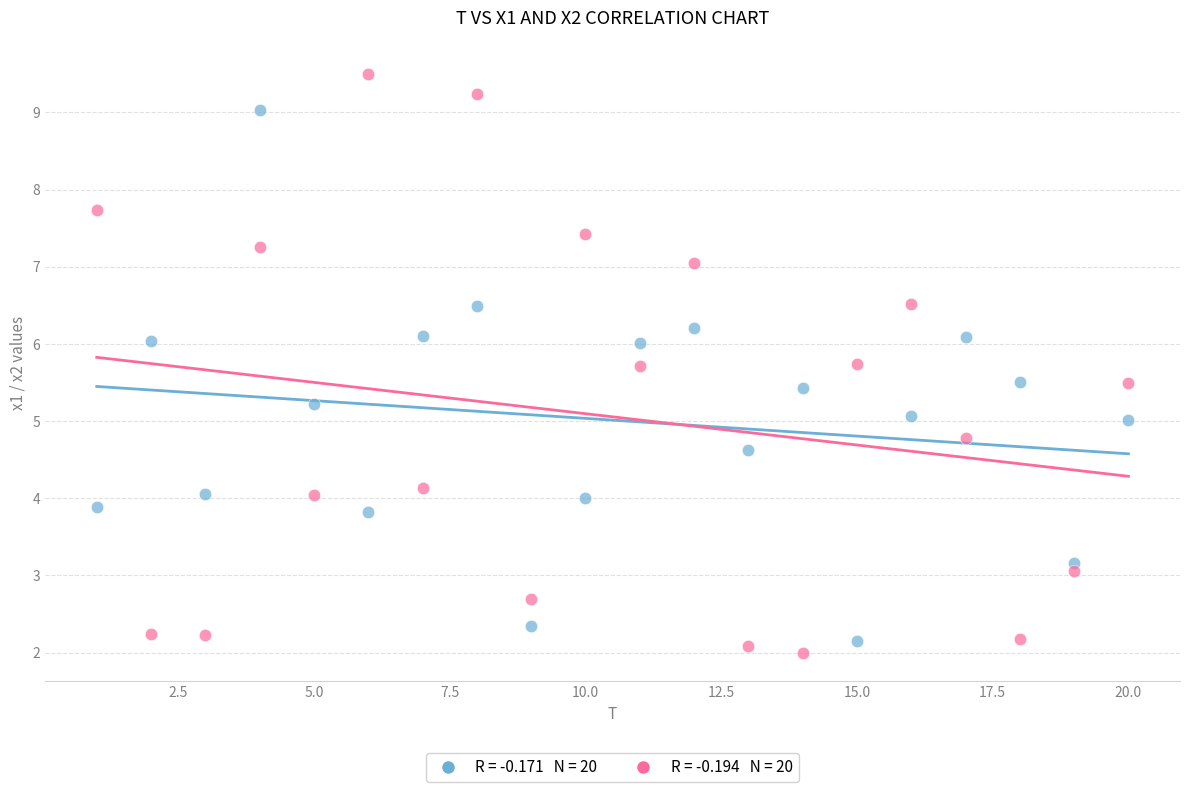

Across all data points, what is the range of X values (max minus min)?

19.0